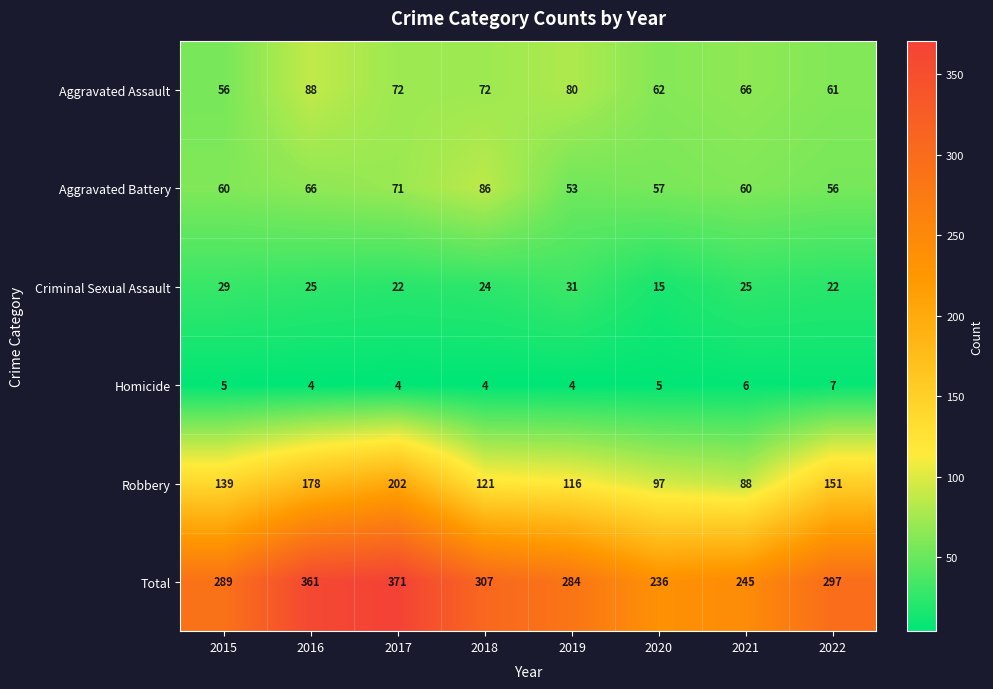

Rank the series by their maximum value, from highest to lowest.

Total, Robbery, Aggravated Assault, Aggravated Battery, Criminal Sexual Assault, Homicide